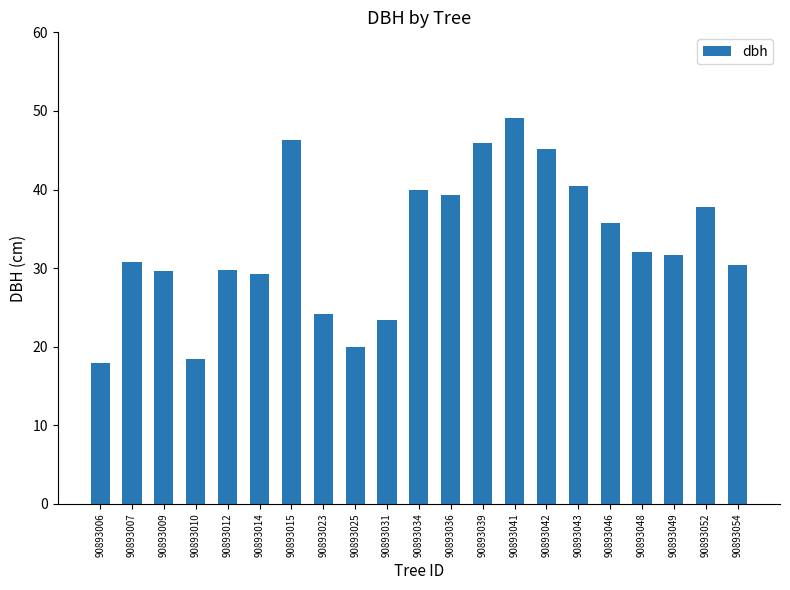

What is the sum of all values?

697.3